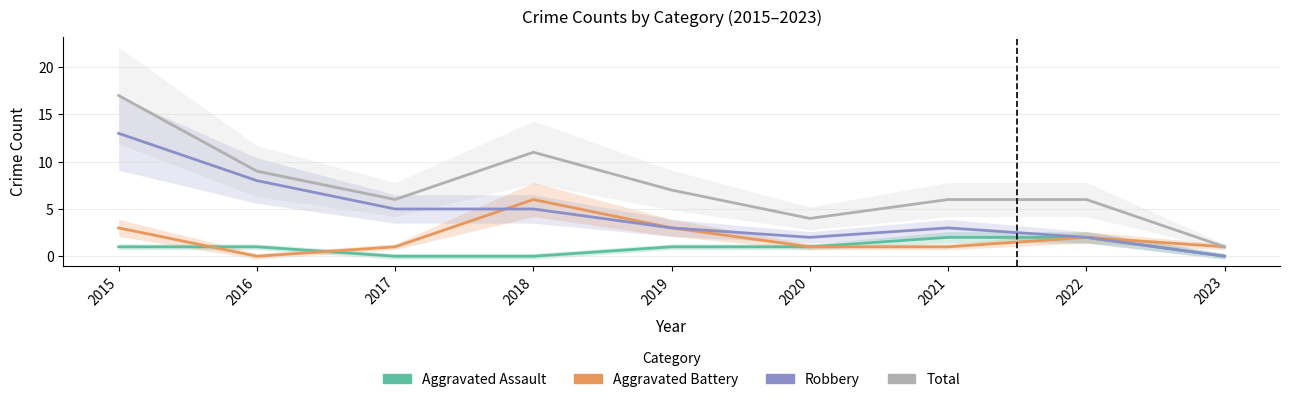

At which label does Aggravated Assault first exceed 1?

2021